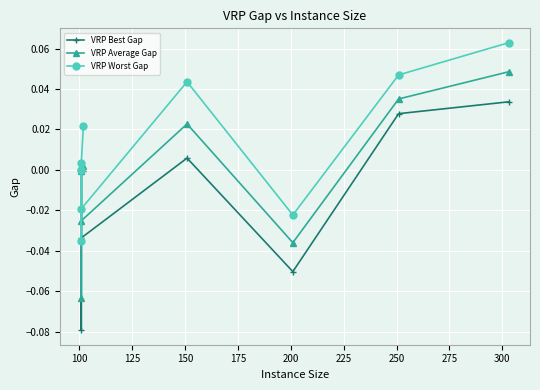

Is it true that VRP Best Gap equals -0.1 at 250?

False